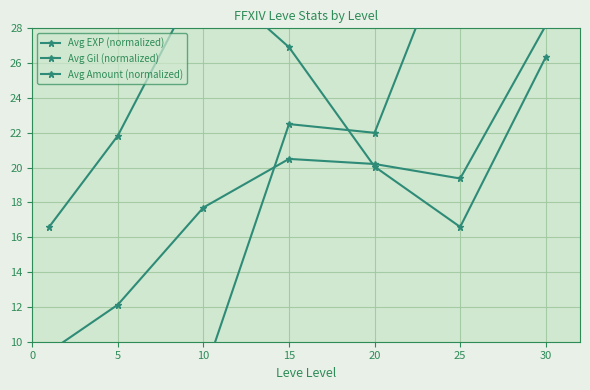

The Avg Gil (normalized) series shows 5.7 at 5. True or false?

False